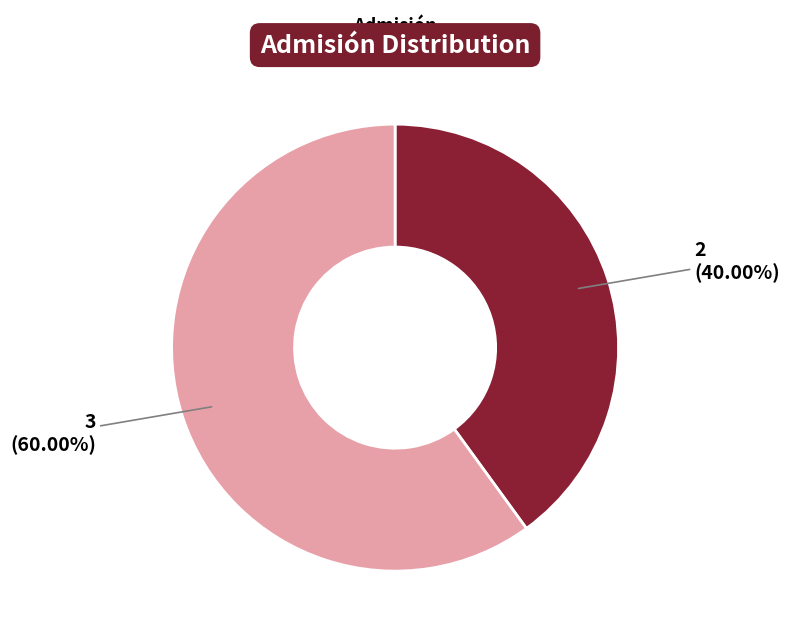

Does any single category account for the majority?

Yes